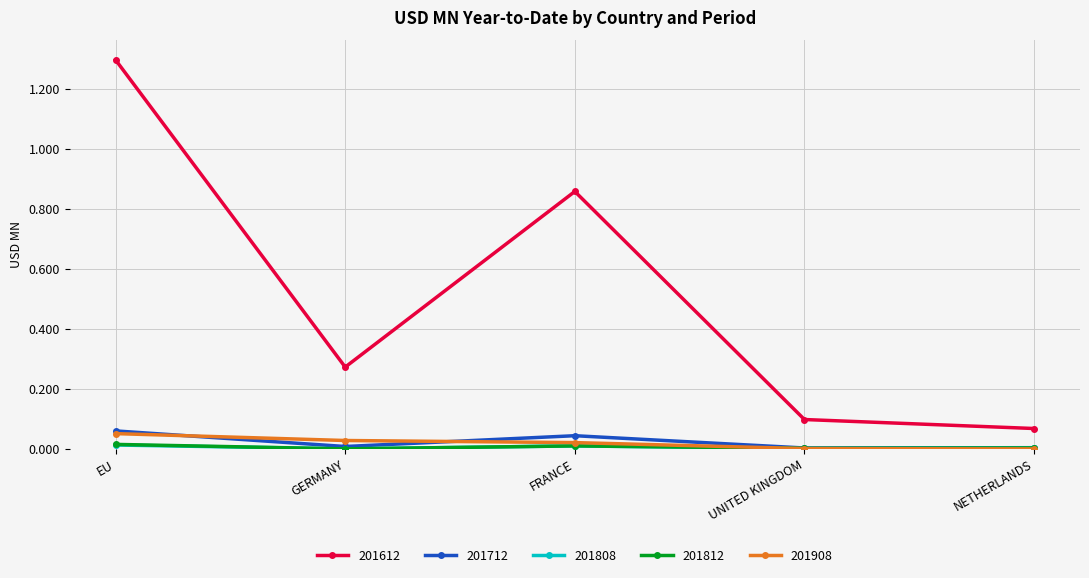

In 201712, how many points are higher than both neighbors (excluding endpoints)?

1